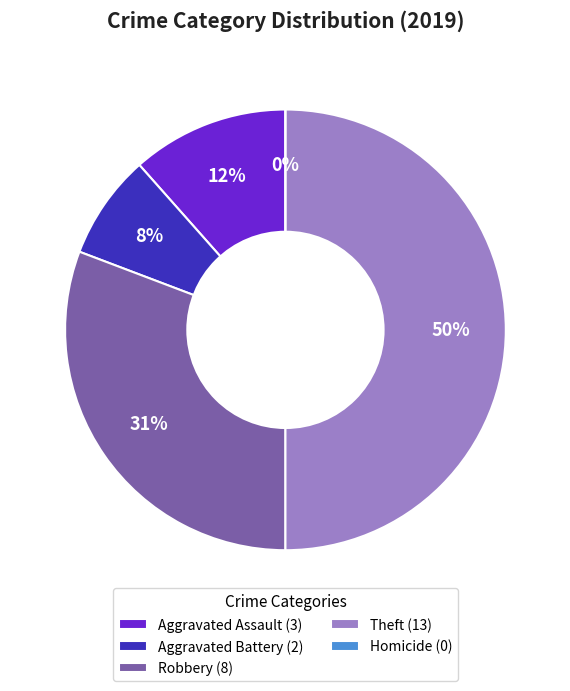

What is the largest slice in the pie chart?

Theft